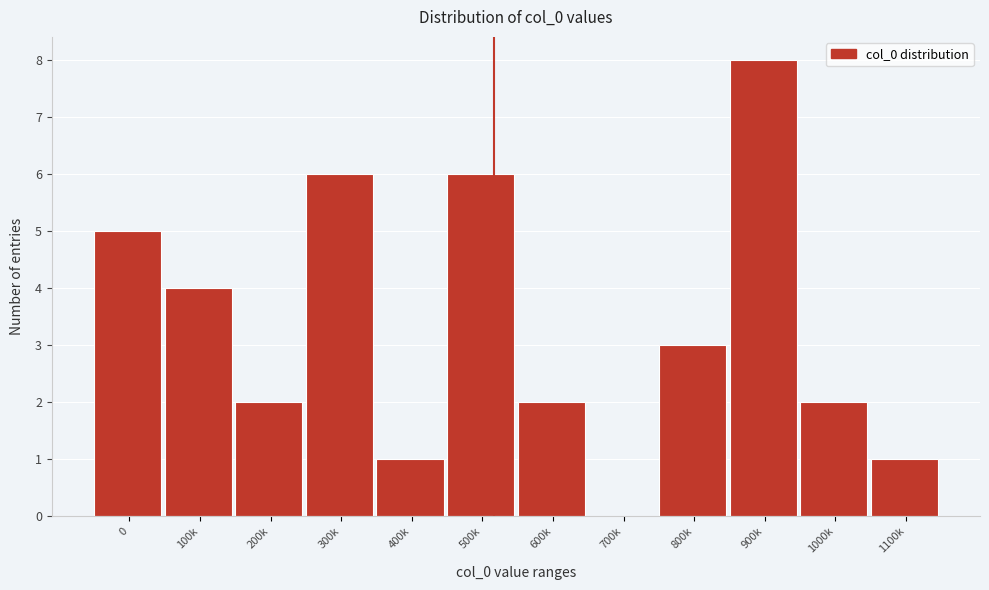

Reading left to right, extract all data points from this chart.

0=5	100k=4	200k=2	300k=6	400k=1	500k=6	600k=2	700k=0	800k=3	900k=8	1000k=2	1100k=1